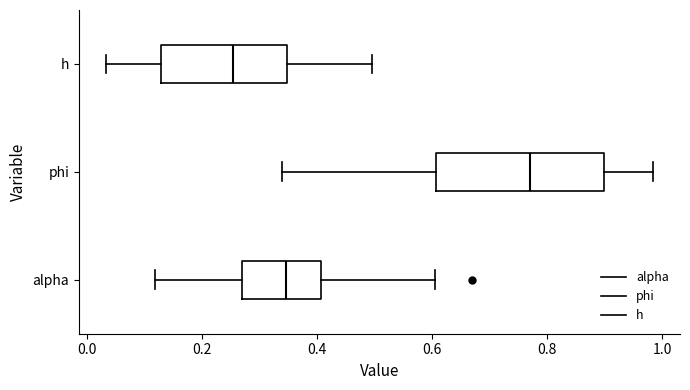

Which box is the widest, from its left edge to its right edge?

phi